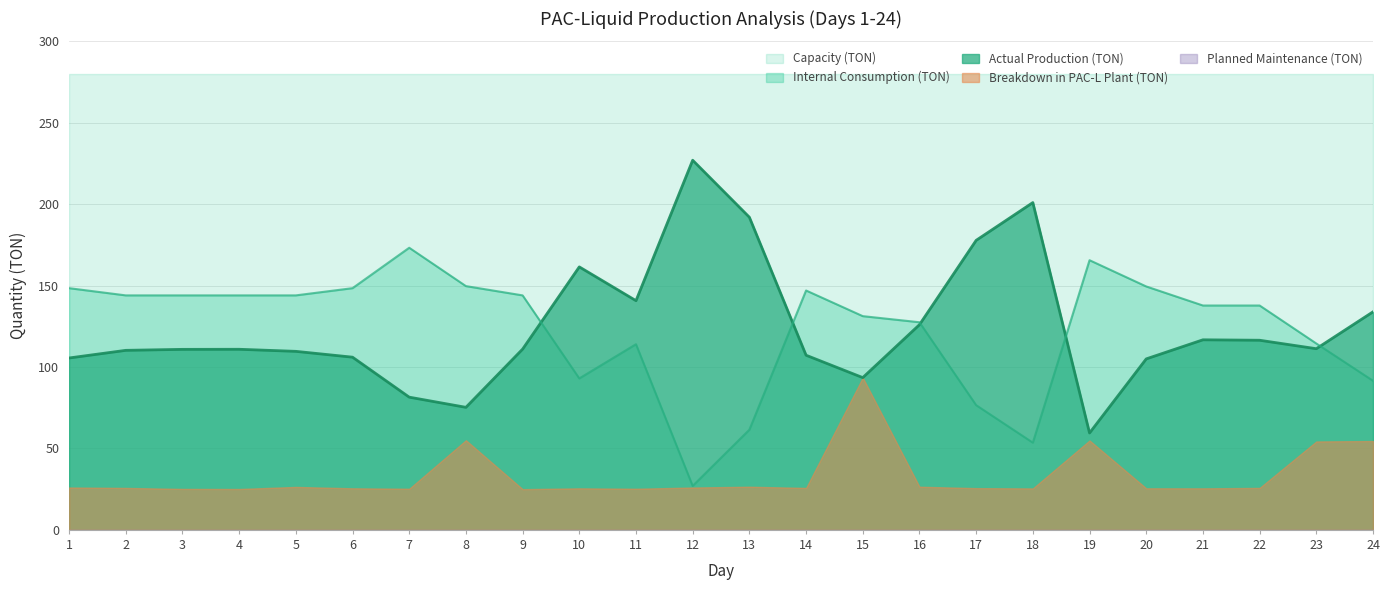

Which series changed the most between 5 and 16?

Internal Consumption (TON)